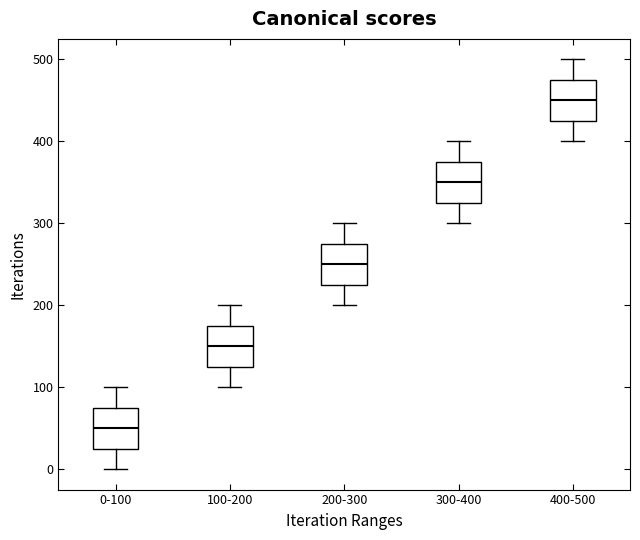

Which box's median line is the highest?

400-500